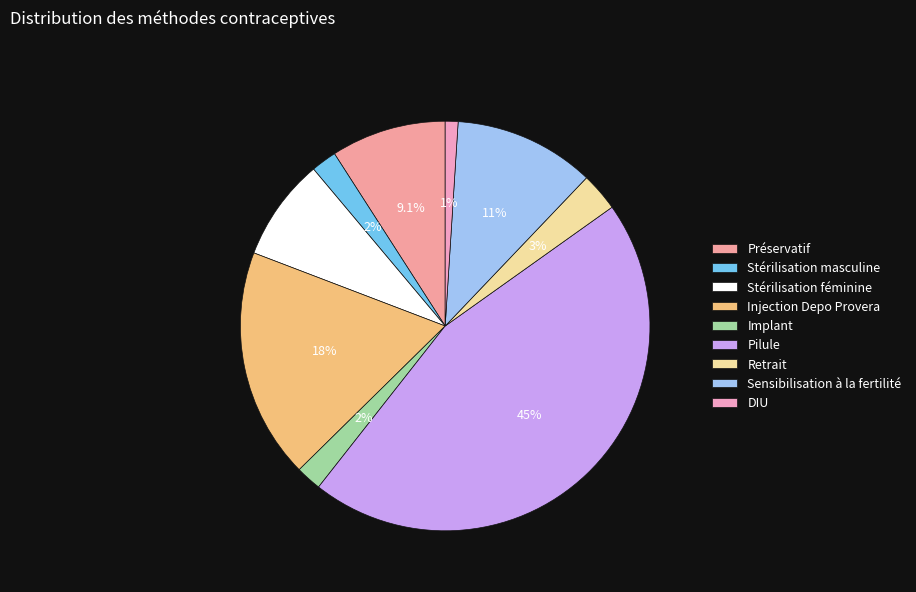

What portion of the pie excludes Sensibilisation à la fertilité?

88.9%